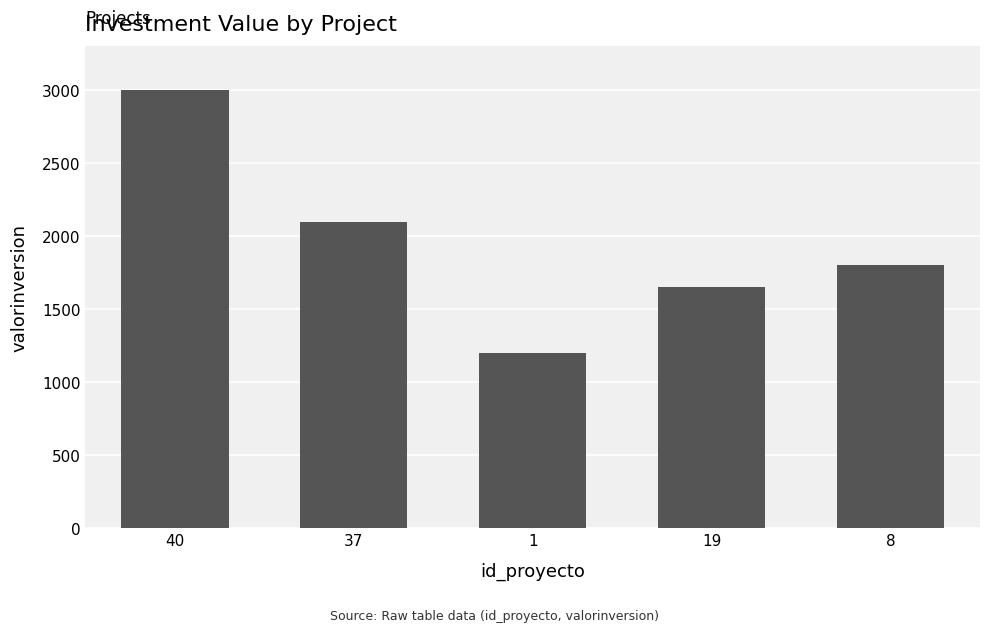

Rank the categories by value from highest to lowest.

40, 37, 8, 19, 1